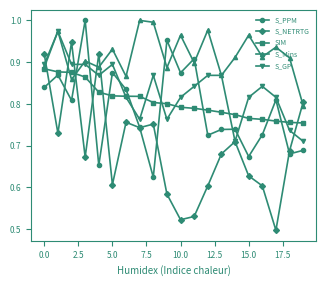

What is the sum of all S_PPM values?

15.8